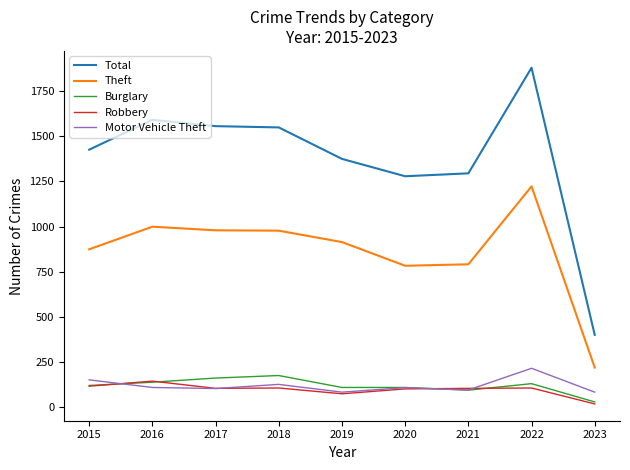

Which label corresponds to the smallest value in the chart?

2023